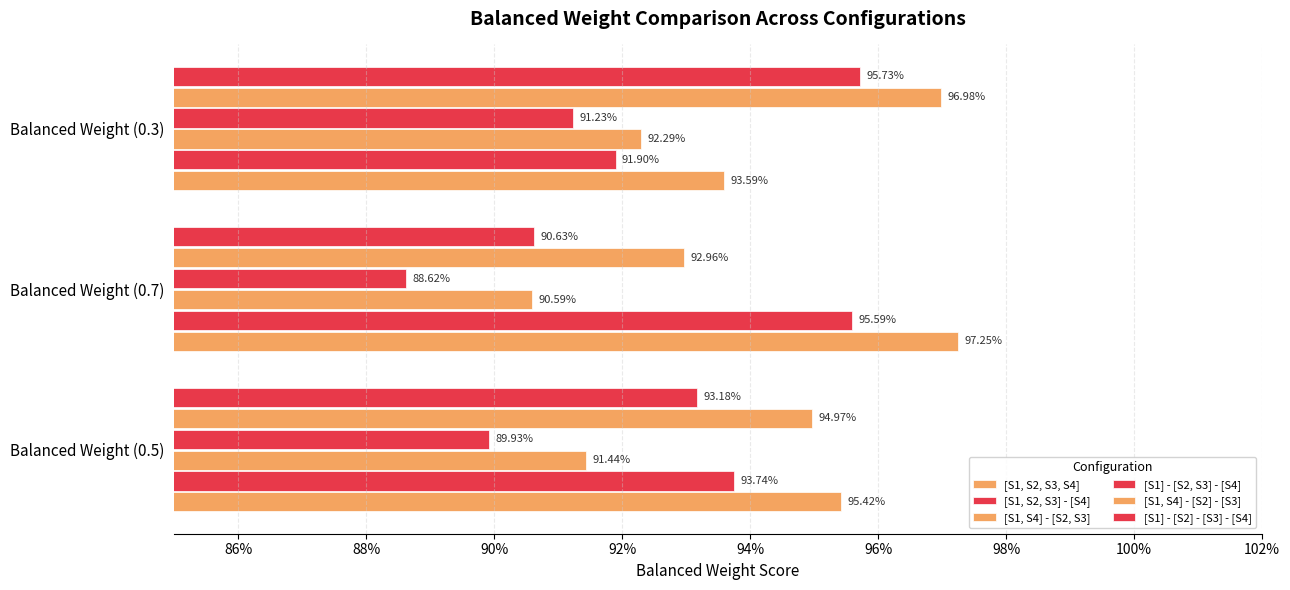

Reading left to right, what are all the values shown in this chart?

[S1, S2, S3, S4]: 1.0	1.0	0.9
[S1, S2, S3] - [S4]: 0.9	1.0	0.9
[S1, S4] - [S2, S3]: 0.9	0.9	0.9
[S1] - [S2, S3] - [S4]: 0.9	0.9	0.9
[S1, S4] - [S2] - [S3]: 0.9	0.9	1.0
[S1] - [S2] - [S3] - [S4]: 0.9	0.9	1.0